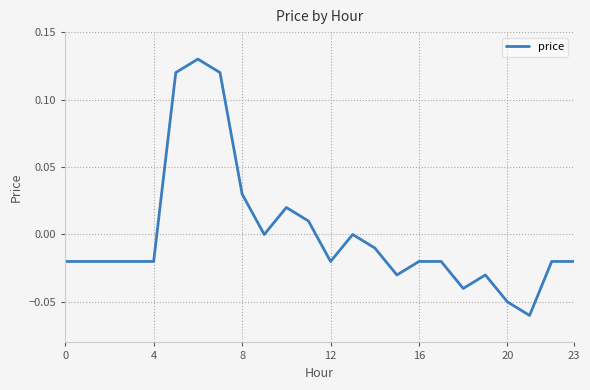

Does the chart have visible grid lines?

Yes